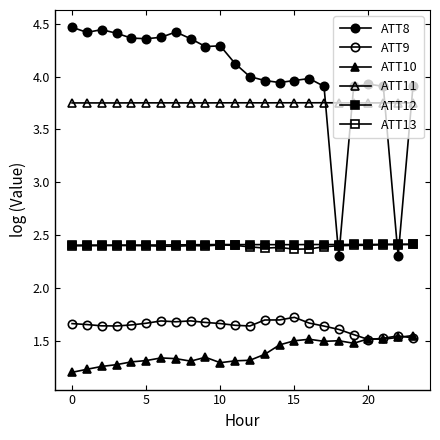

How many series are shown in this chart?

6